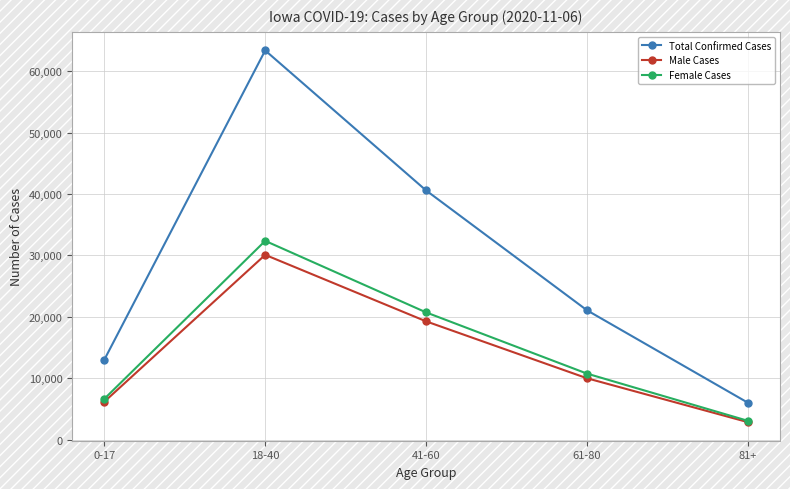

At which label does Female Cases reach its minimum?

81+